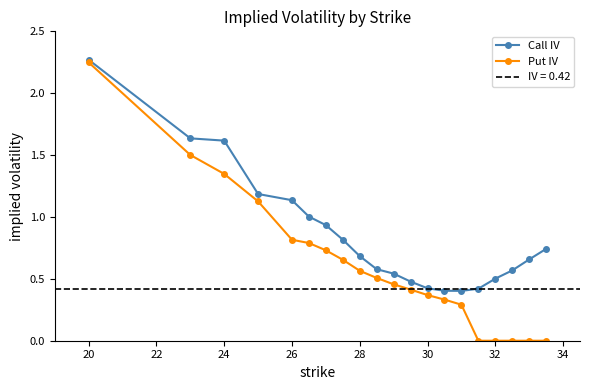

Rank the series by their maximum value, from lowest to highest.

Put IV, Call IV